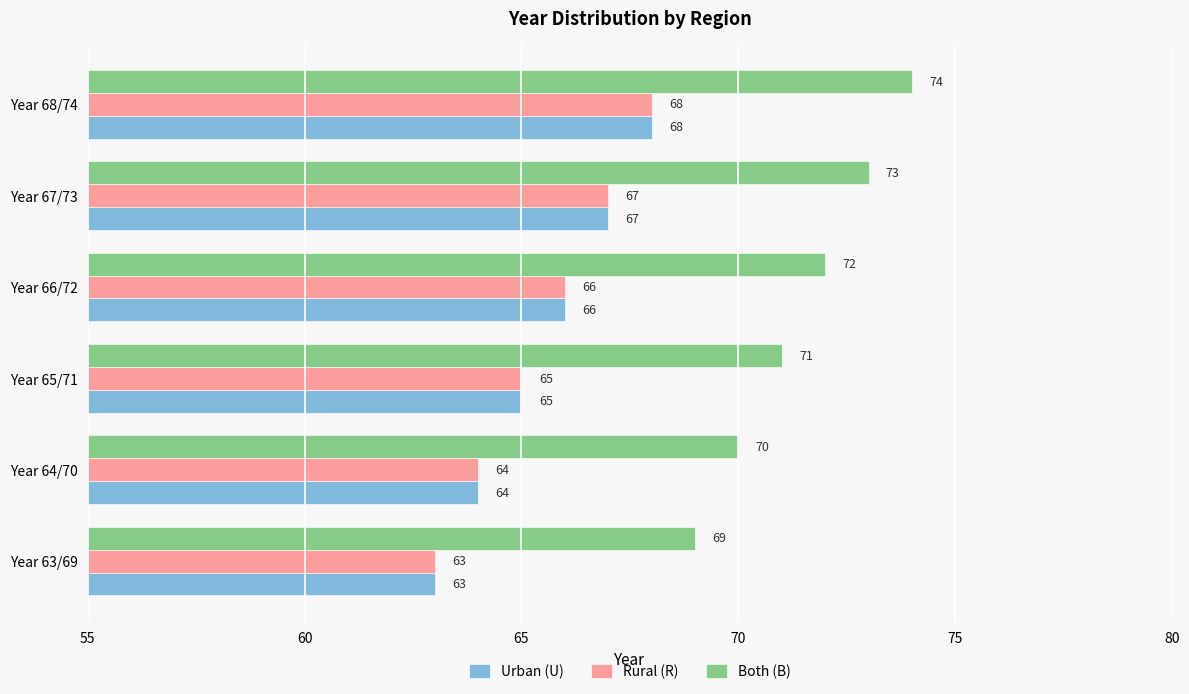

What is the difference between the highest and lowest values at Year 64/70?

6